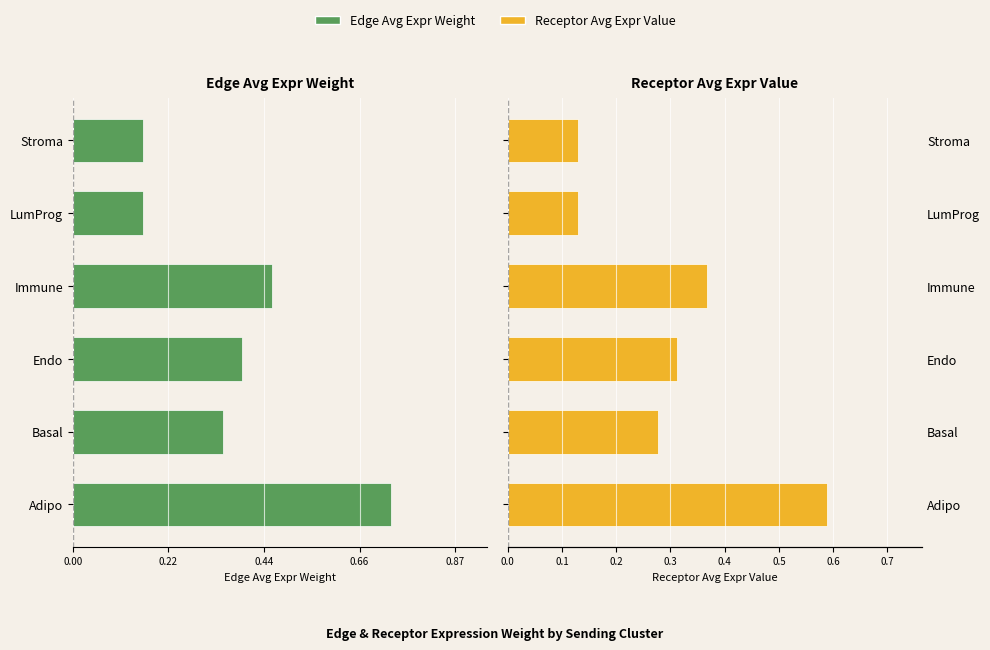

What are all the series names shown in the legend?

Edge Avg Expr Weight, Receptor Avg Expr Value